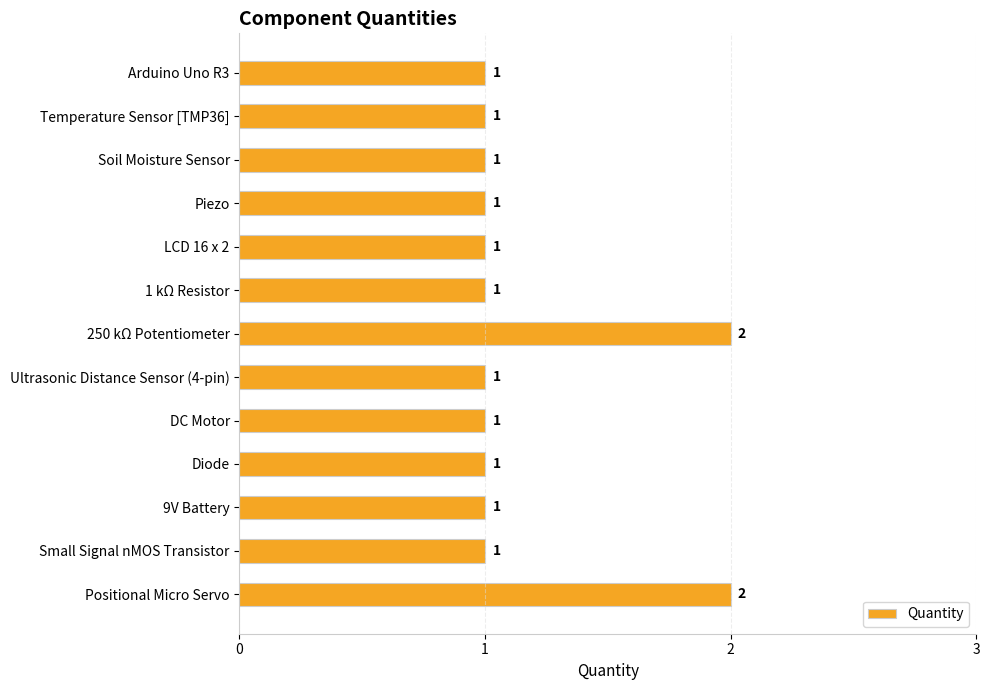

What is the minimum value shown in the chart?

1